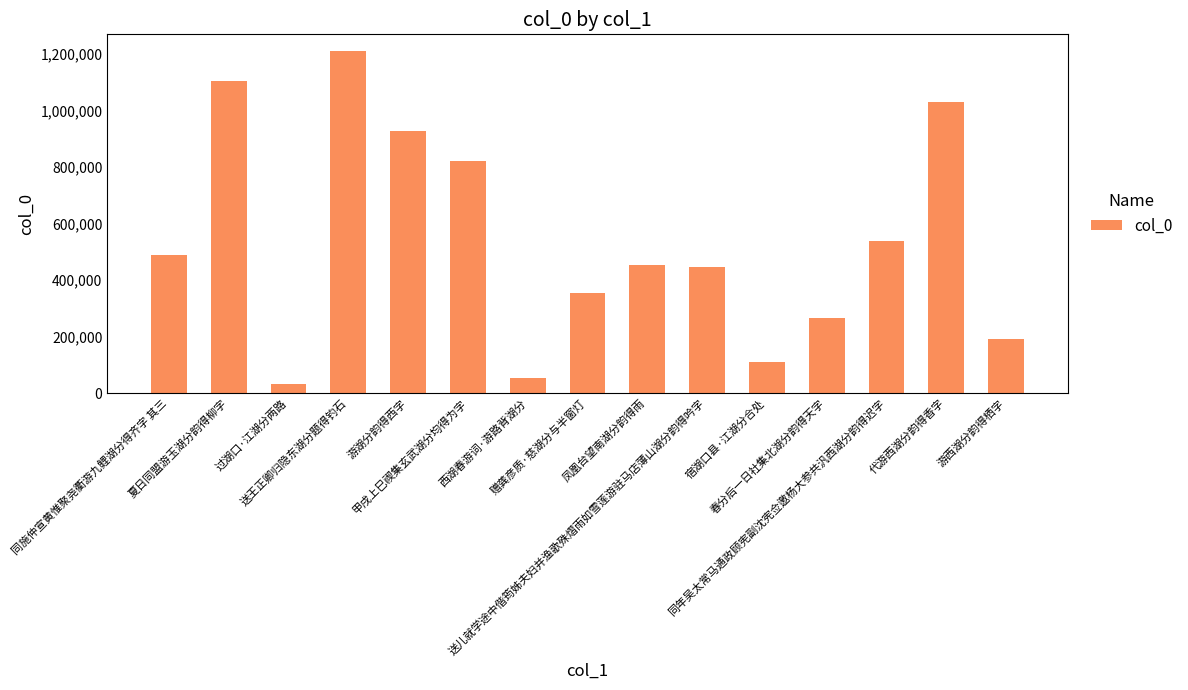

The value at 凤凰台望南湖分韵得雨 is 452378. True or false?

True